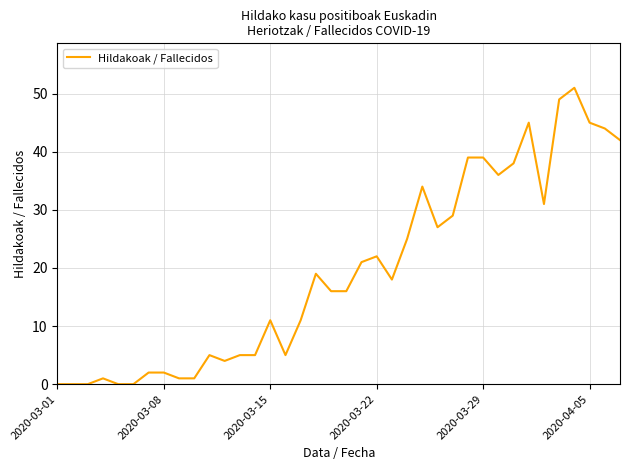

What is the maximum value shown in the chart?

51